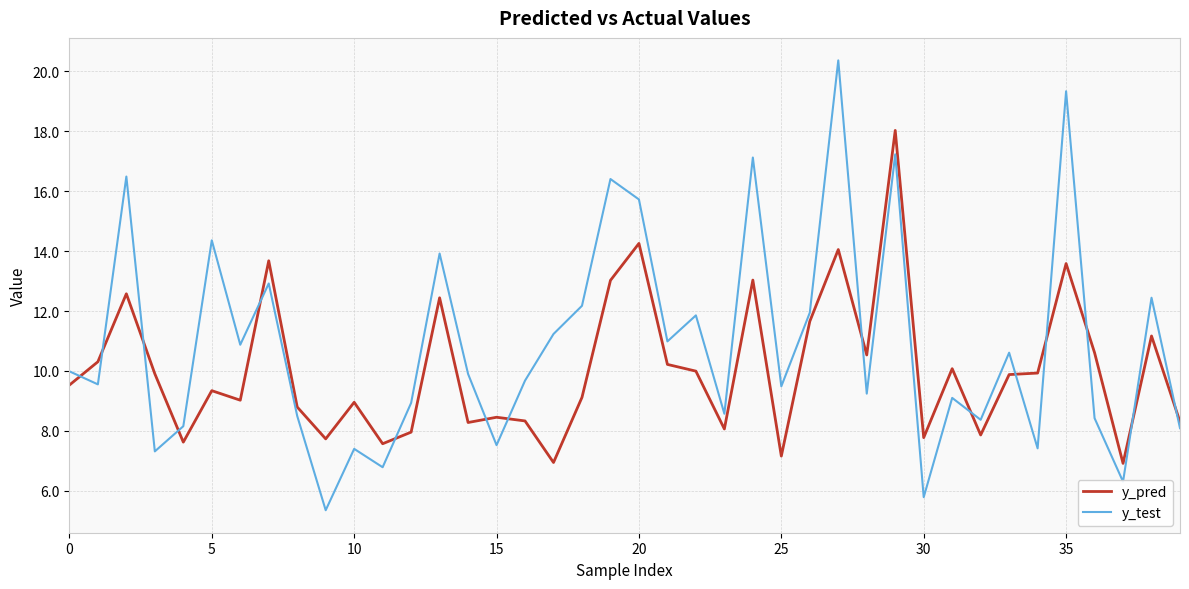

What are all the series names shown in the legend?

y_pred, y_test